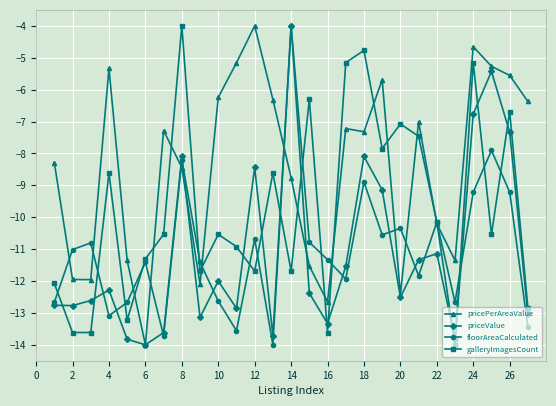

Is this an area chart (filled region under the line)?

No